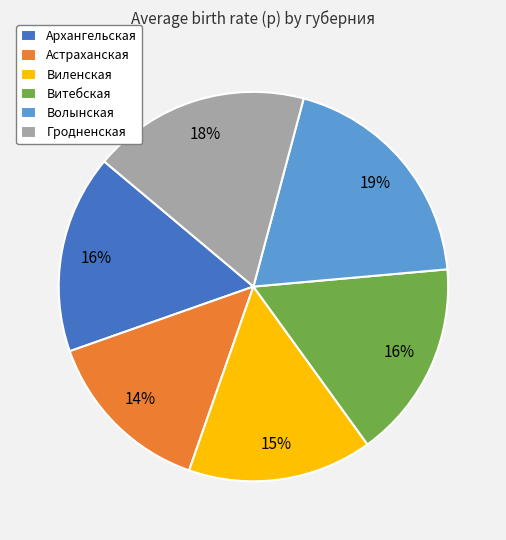

To the nearest percent, what is the difference between the Архангельская and Астраханская slice percentages?

2%